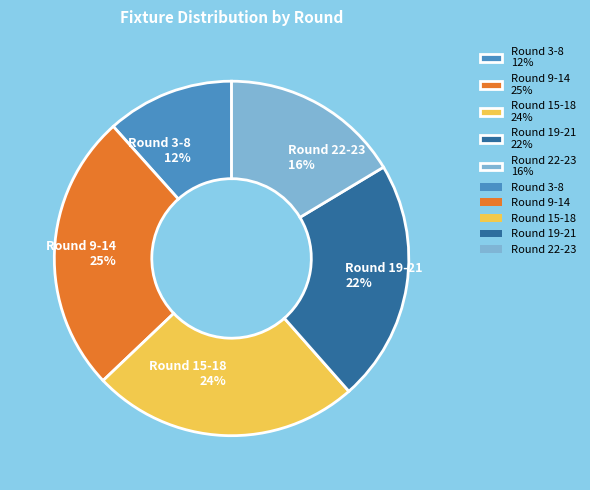

Is the sum of Round 22-23 16% and Round 9-14 25% greater than half?

No